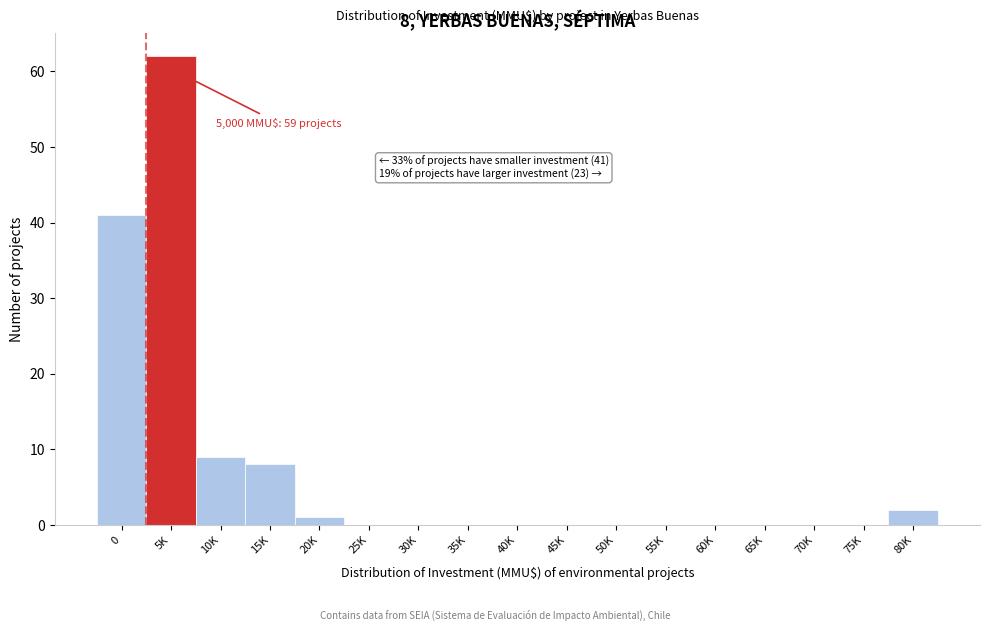

Reading right to left, list all the values displayed in this chart.

80K=2	75K=0	70K=0	65K=0	60K=0	55K=0	50K=0	45K=0	40K=0	35K=0	30K=0	25K=0	20K=1	15K=8	10K=9	5K=62	0=41